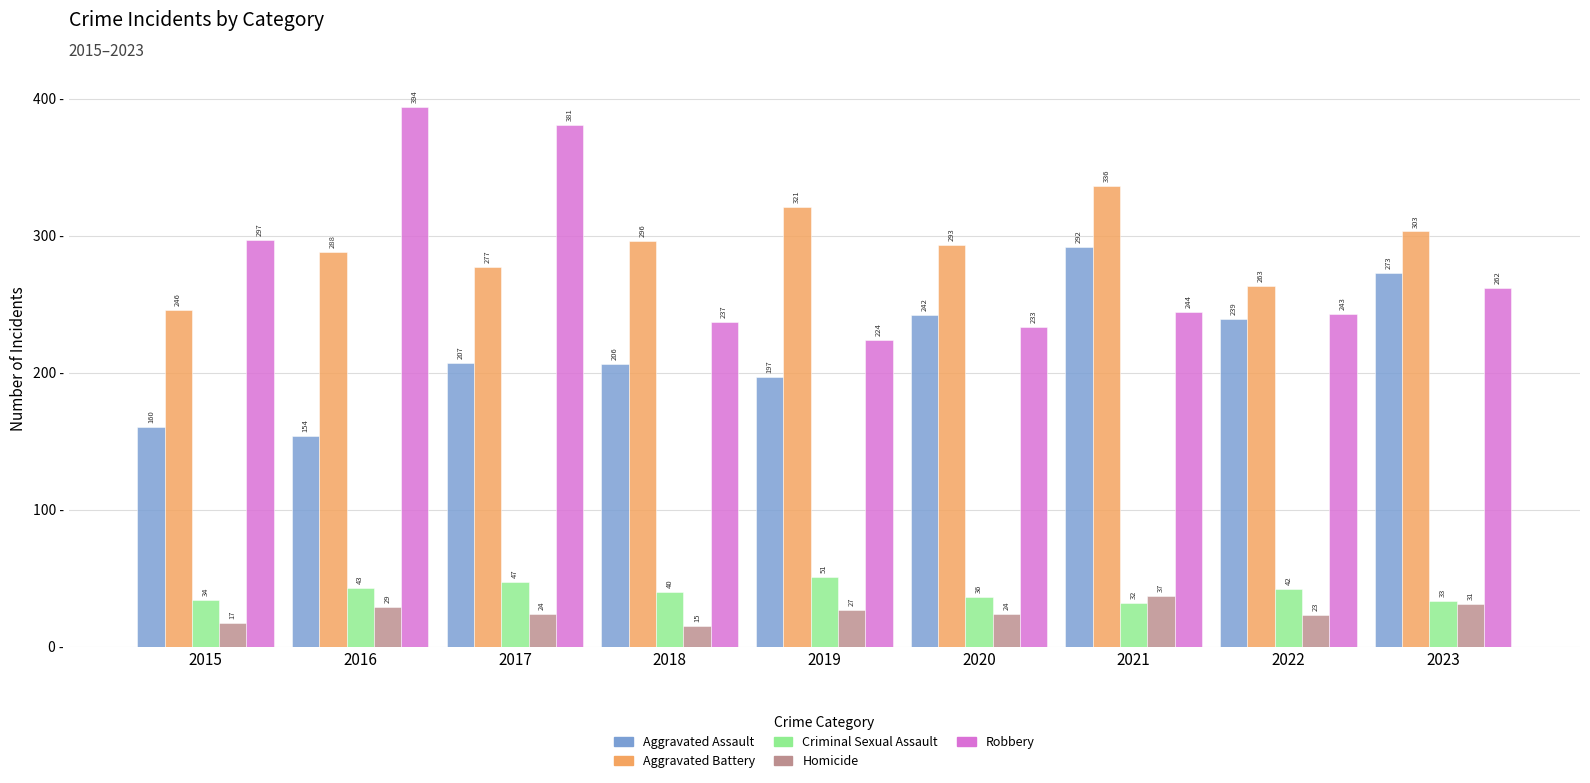

What is the difference between the second highest and minimum values in the Homicide series?

16